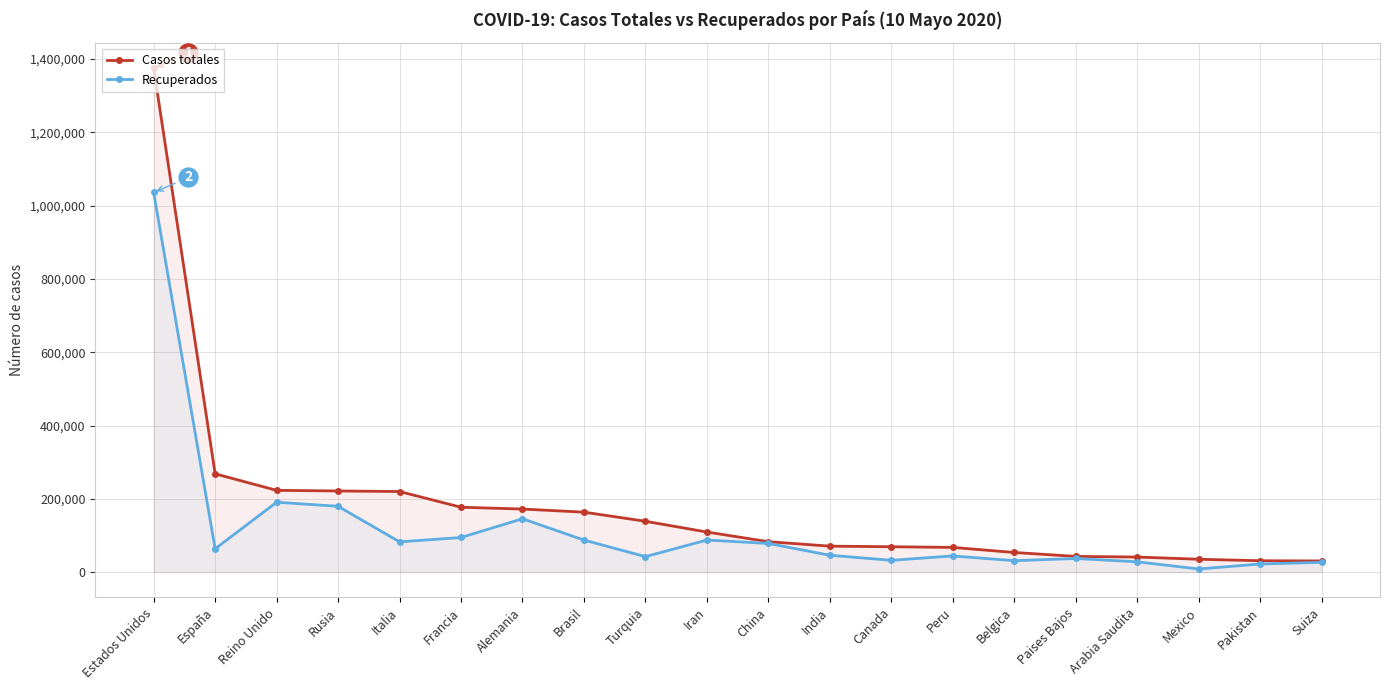

The value of Recuperados at Estados Unidos is 1035993. True or false?

True